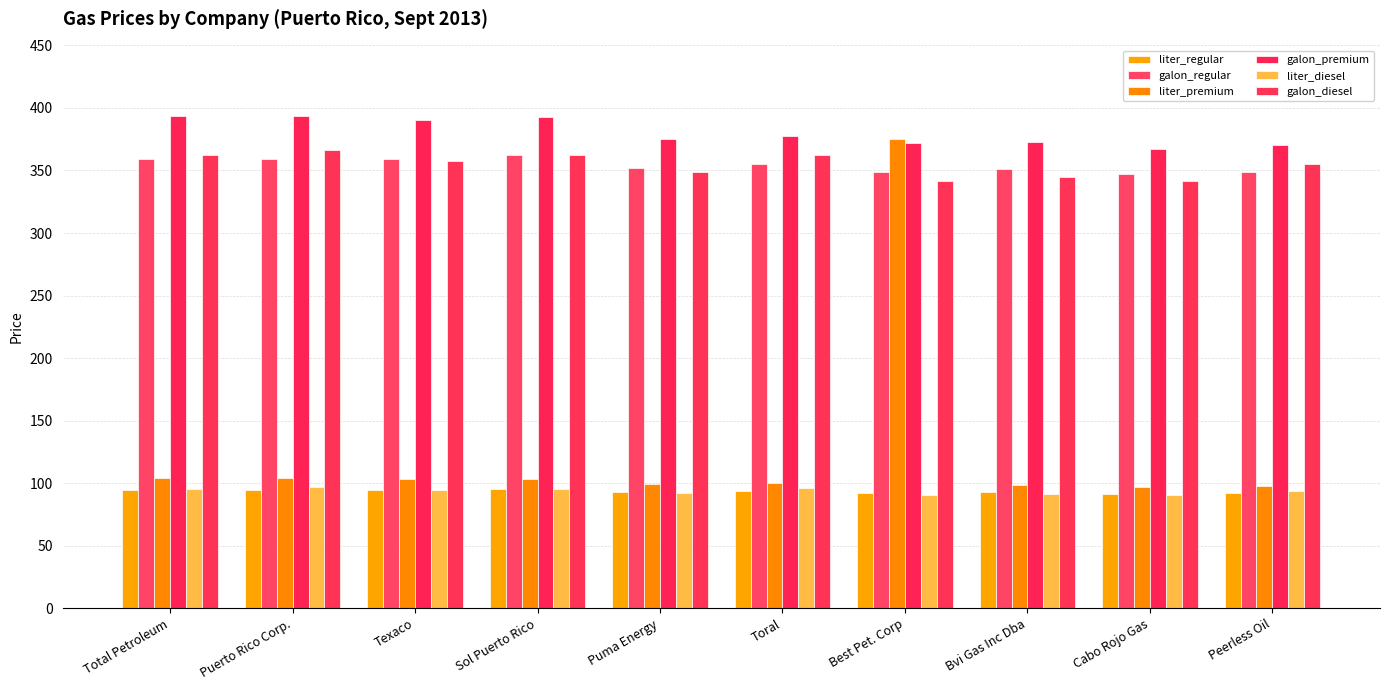

At Sol Puerto Rico, list the series in order from smallest to largest.

liter_regular, liter_diesel, liter_premium, galon_regular, galon_diesel, galon_premium